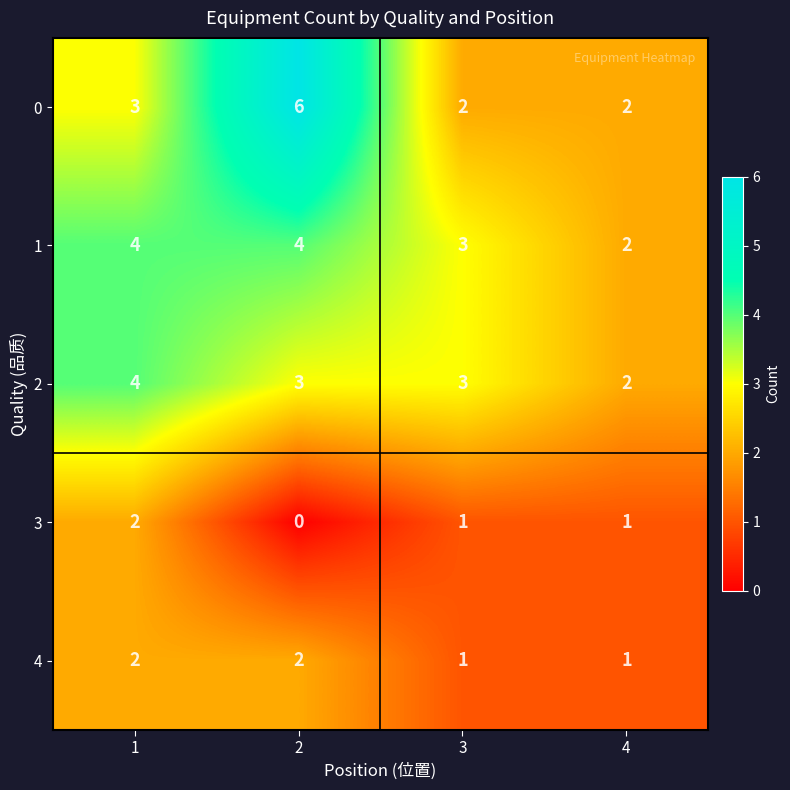

Reading left to right, list all the values displayed in this chart.

0: 3	6	2	2
1: 4	4	3	2
2: 4	3	3	2
3: 2	0	1	1
4: 2	2	1	1